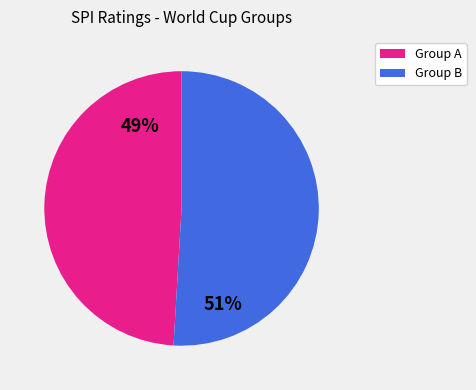

To the nearest percent, what is the average slice percentage?

50%